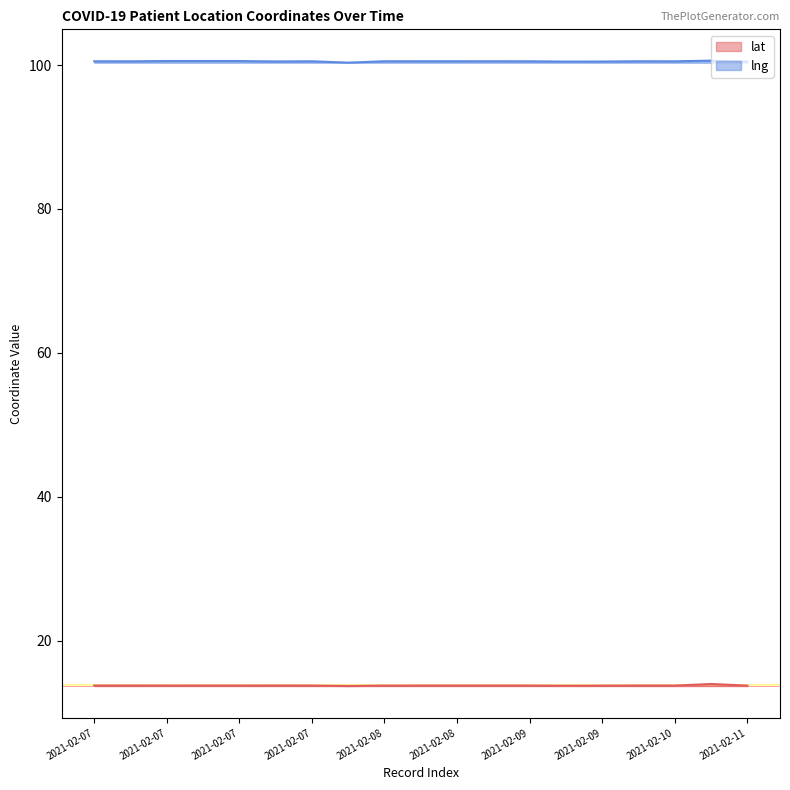

List the series in order of their peak value, highest first.

lng, lat